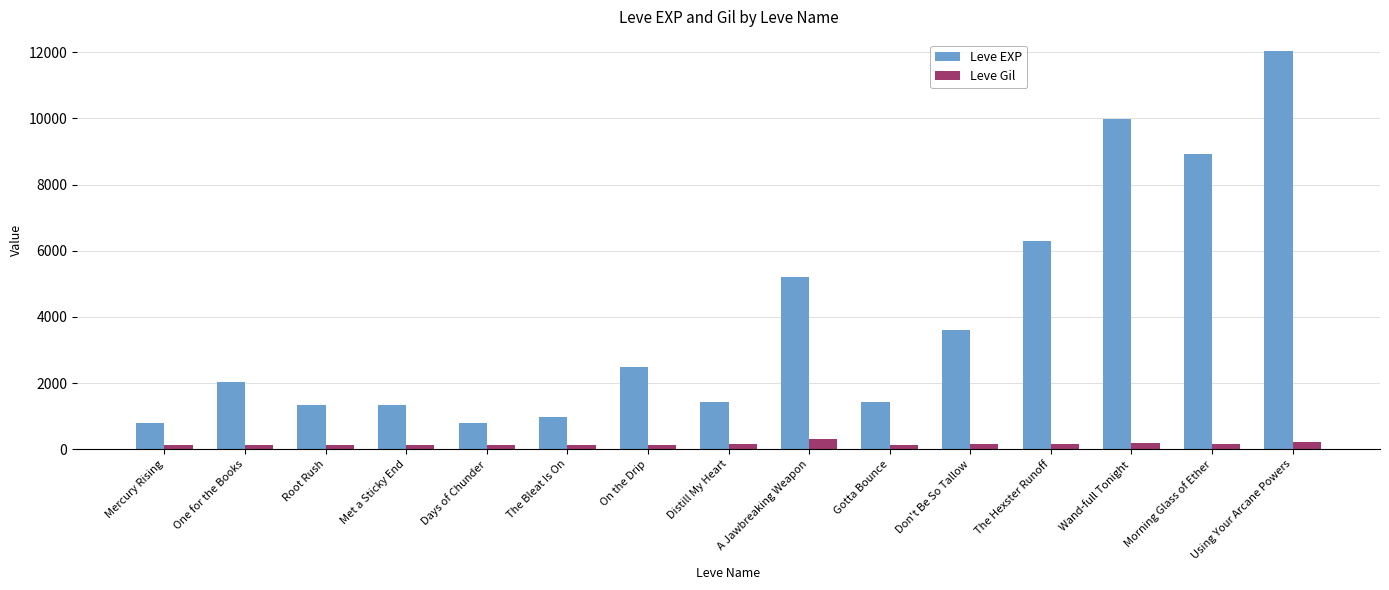

Does the chart contain stacked bars?

No